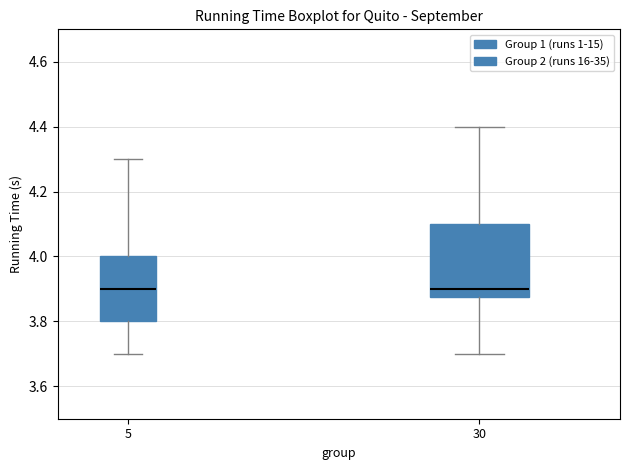

Reading left to right, read every box against the y-axis: the position of its median line, the range the box covers, and the ends of its whiskers. The values are not printed on the chart, so give them approximately, as read against the axis.

5: median 3.90, box 3.80 to 4.00, whiskers 3.70 to 4.30
30: median 3.90, box 3.88 to 4.10, whiskers 3.70 to 4.40